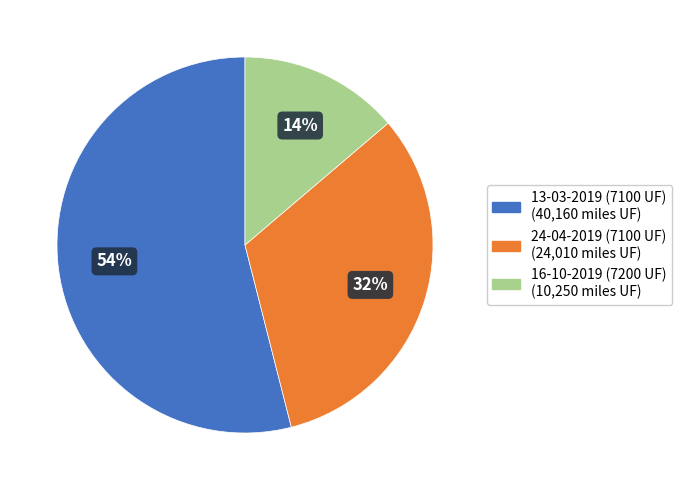

To the nearest percent, what percentage of the pie is 13-03-2019 (7100 UF)?

54%